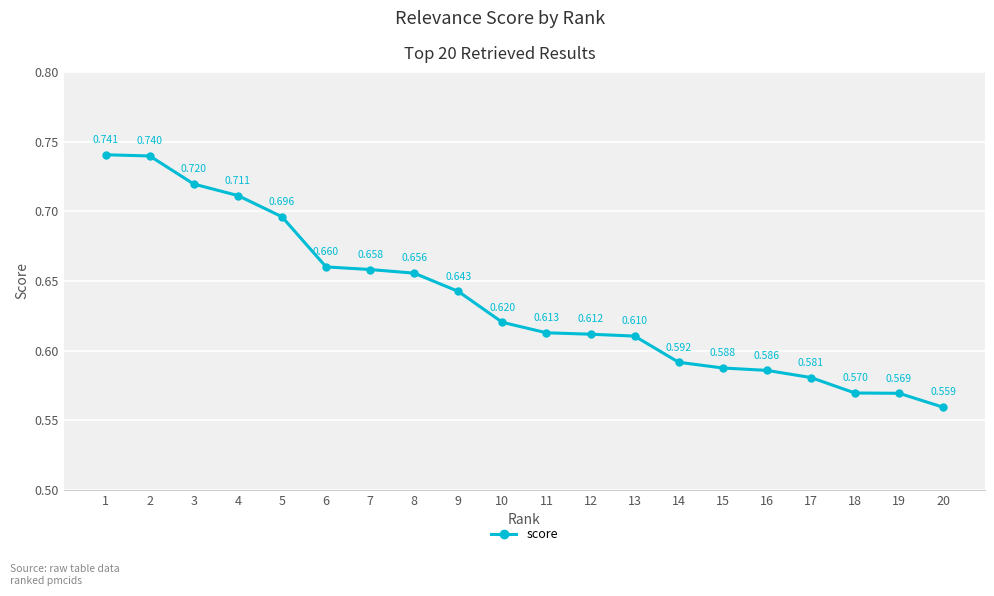

True or false: the data has more than 1 interior local peaks.

False